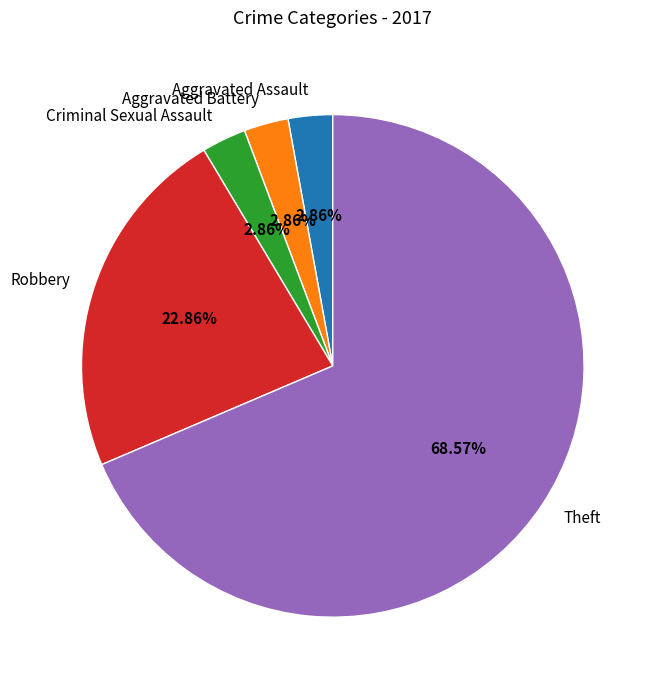

To the nearest percent, what portion does Aggravated Battery represent?

3%